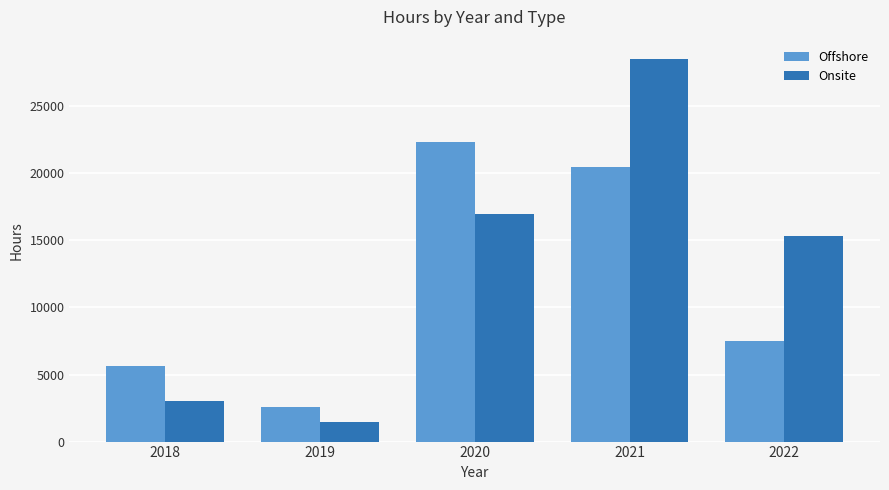

True or false: Offshore has a value of 31442.0 at 2020.

False